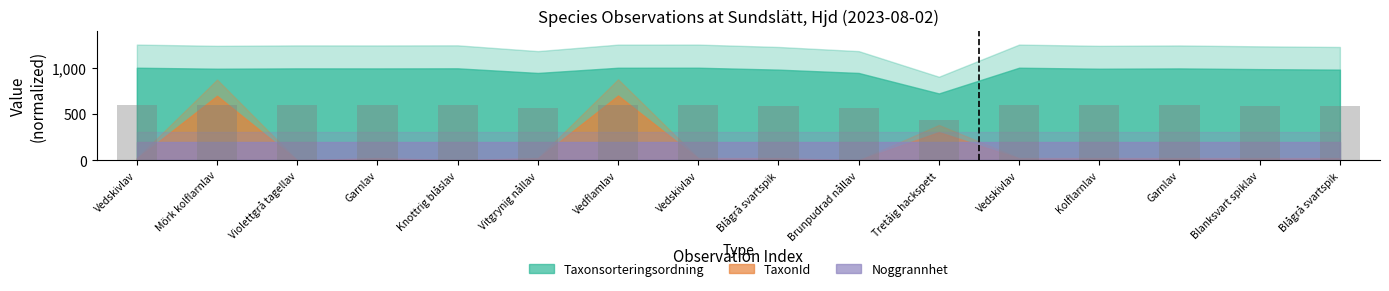

How many values are below 595?

8